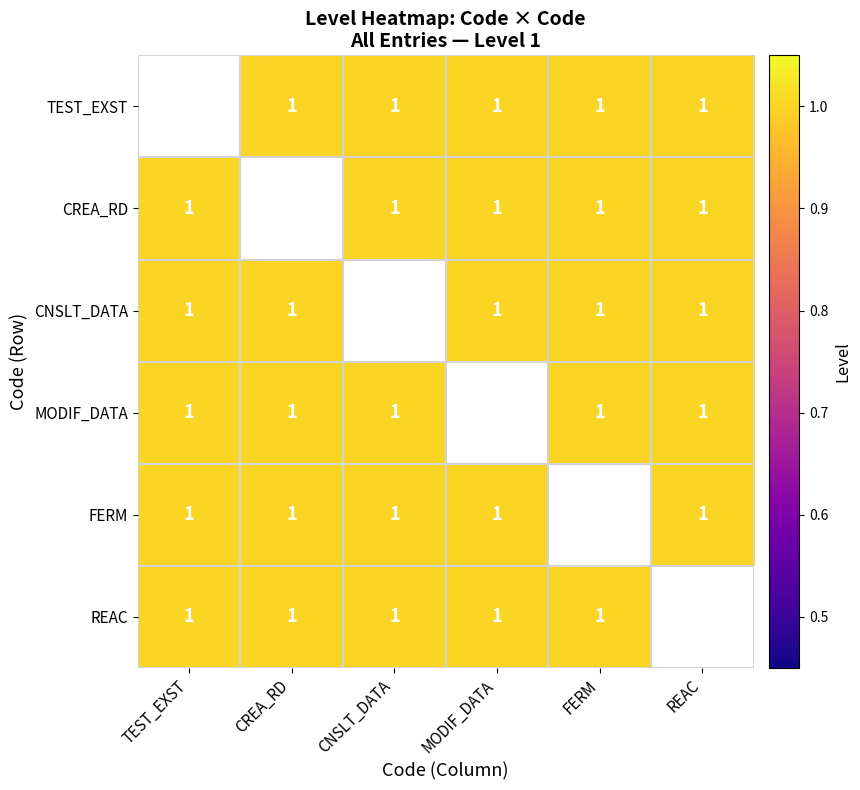

Is it true that CNSLT_DATA equals 0.5 at CREA_RD?

False